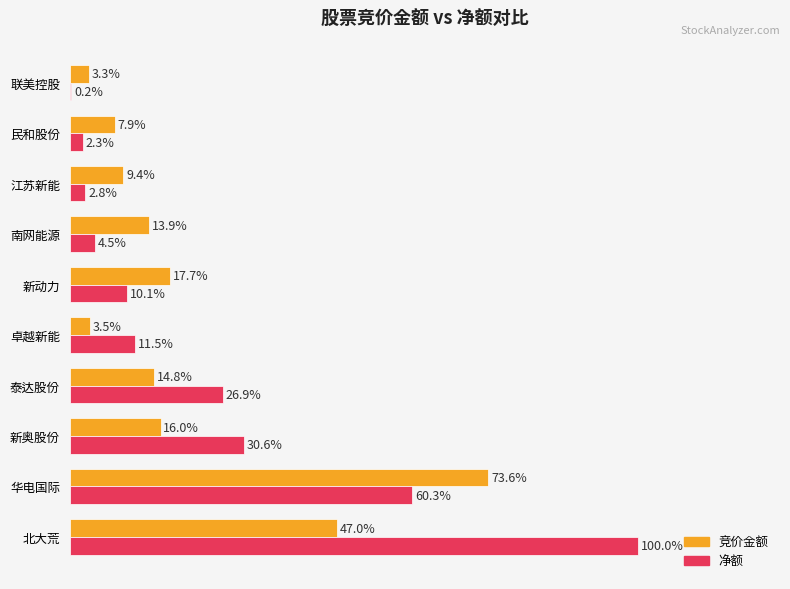

Reading left to right, transcribe all the data shown in this chart.

竞价金额: 0.5	0.7	0.2	0.1	0.0	0.2	0.1	0.1	0.1	0.0
净额: 1.0	0.6	0.3	0.3	0.1	0.1	0.0	0.0	0.0	0.0